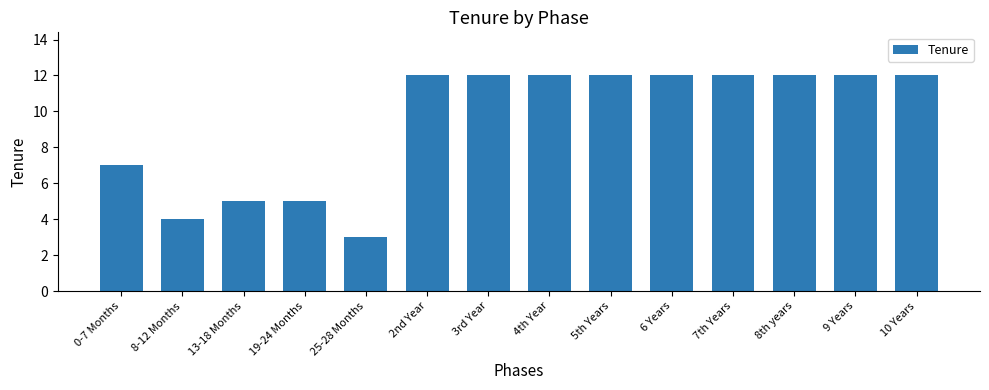

Reading left to right, transcribe all the data shown in this chart.

7	4	5	5	3	12	12	12	12	12	12	12	12	12